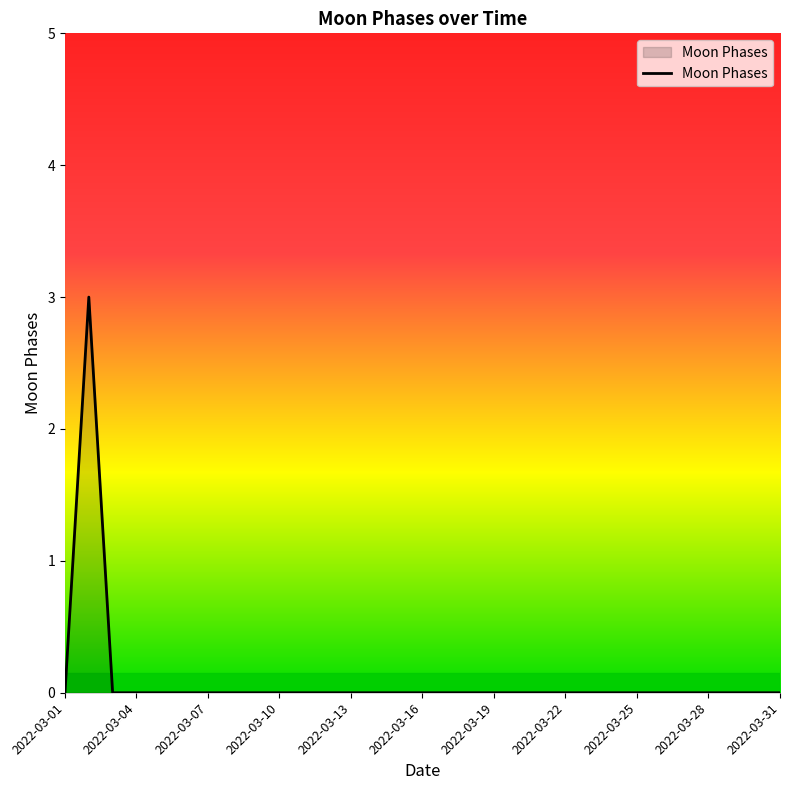

Reading left to right, transcribe all the data shown in this chart.

0	3	0	0	0	0	0	0	0	0	0	0	0	0	0	0	0	0	0	0	0	0	0	0	0	0	0	0	0	0	0